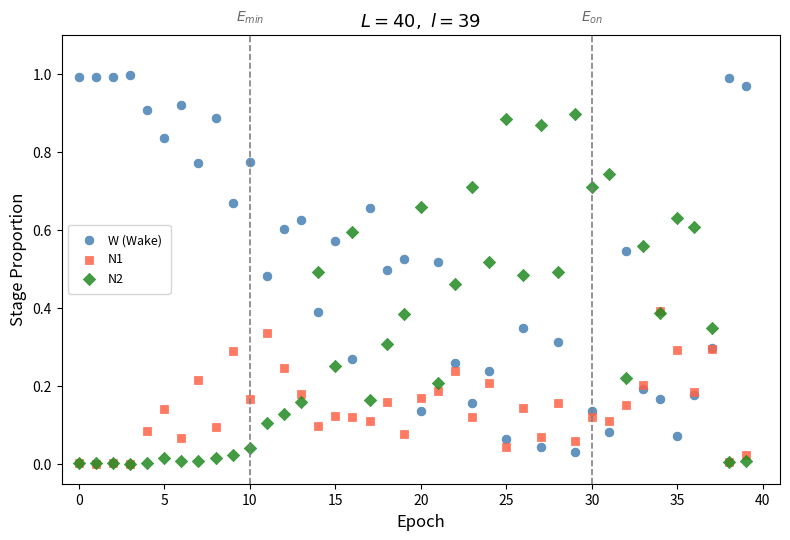

What are all the series names shown in the legend?

W (Wake), N1, N2